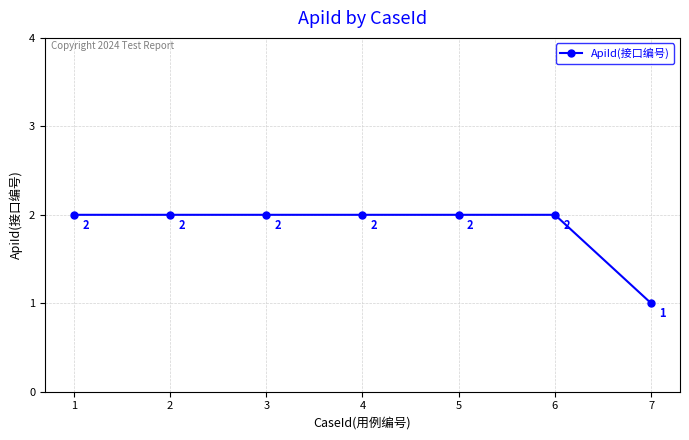

How many lines are shown in the chart?

1